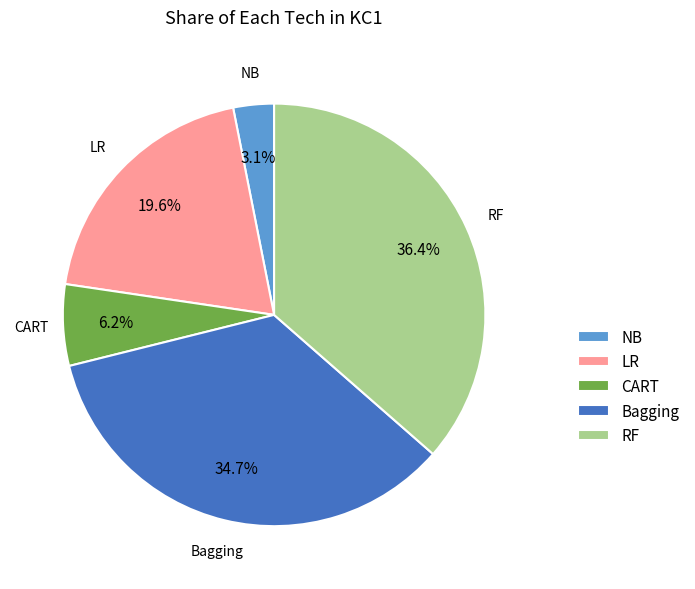

True or false: NB accounts for 3% of the total.

True